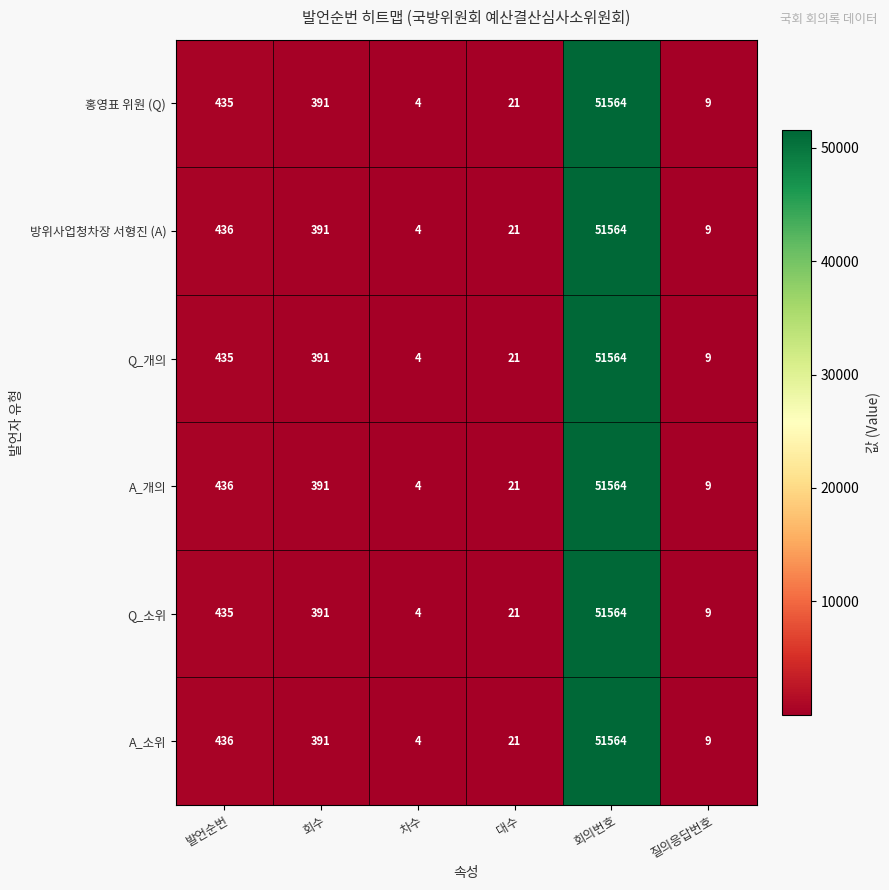

The Q_개의 series shows 9 at 질의응답번호. True or false?

True